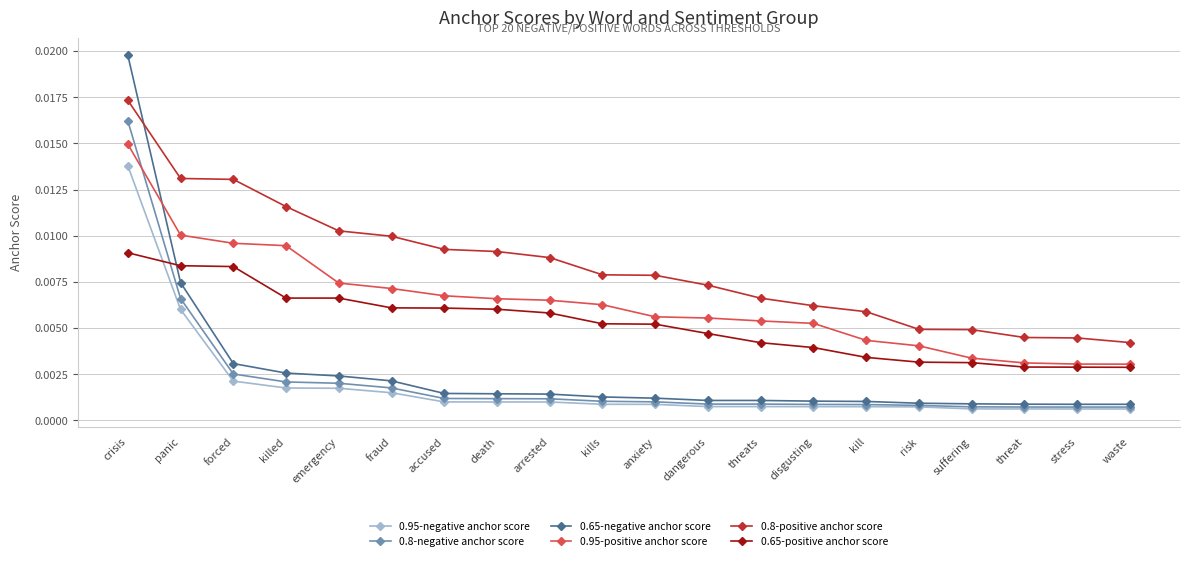

Which category has the highest value across all series?

crisis